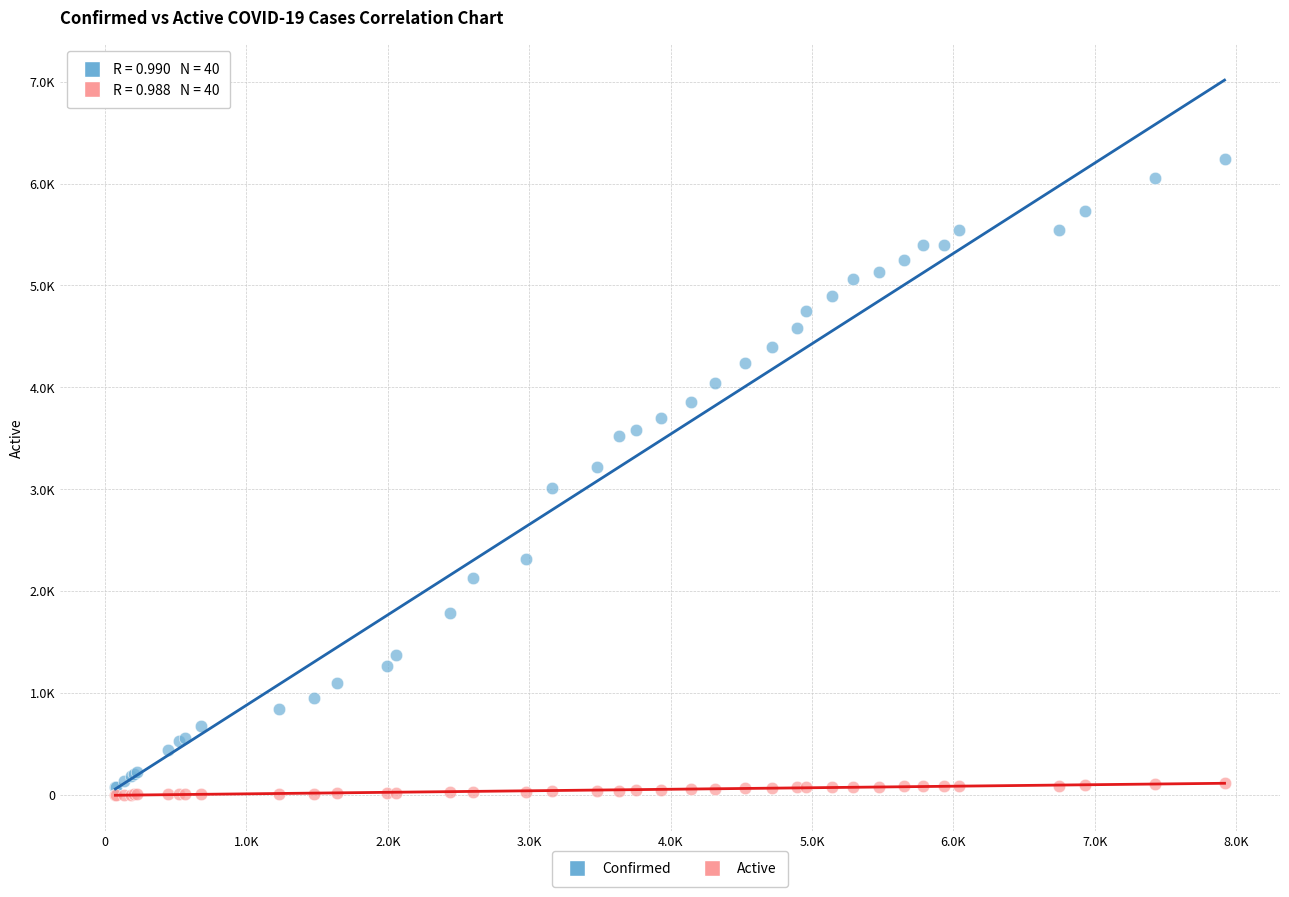

Which series has the widest spread of Y values?

Confirmed